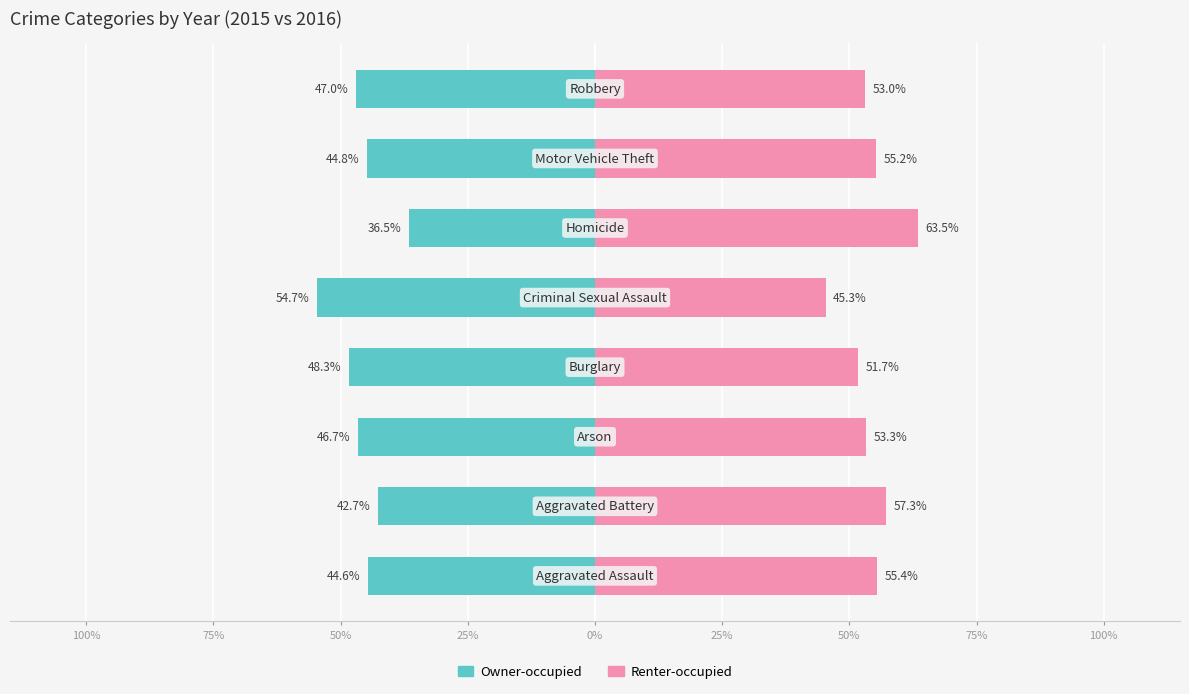

Reading left to right, list all the values displayed in this chart.

Owner-occupied: -44.6	-42.7	-46.7	-48.3	-54.7	-36.5	-44.8	-47.0
Renter-occupied: 55.4	57.3	53.3	51.7	45.3	63.5	55.2	53.0